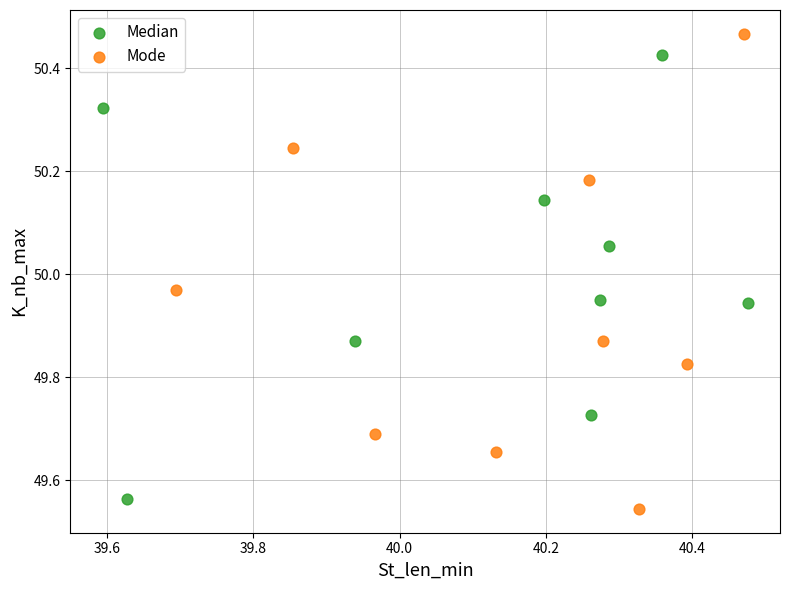

Which series has the largest Y range (max minus min)?

Mode